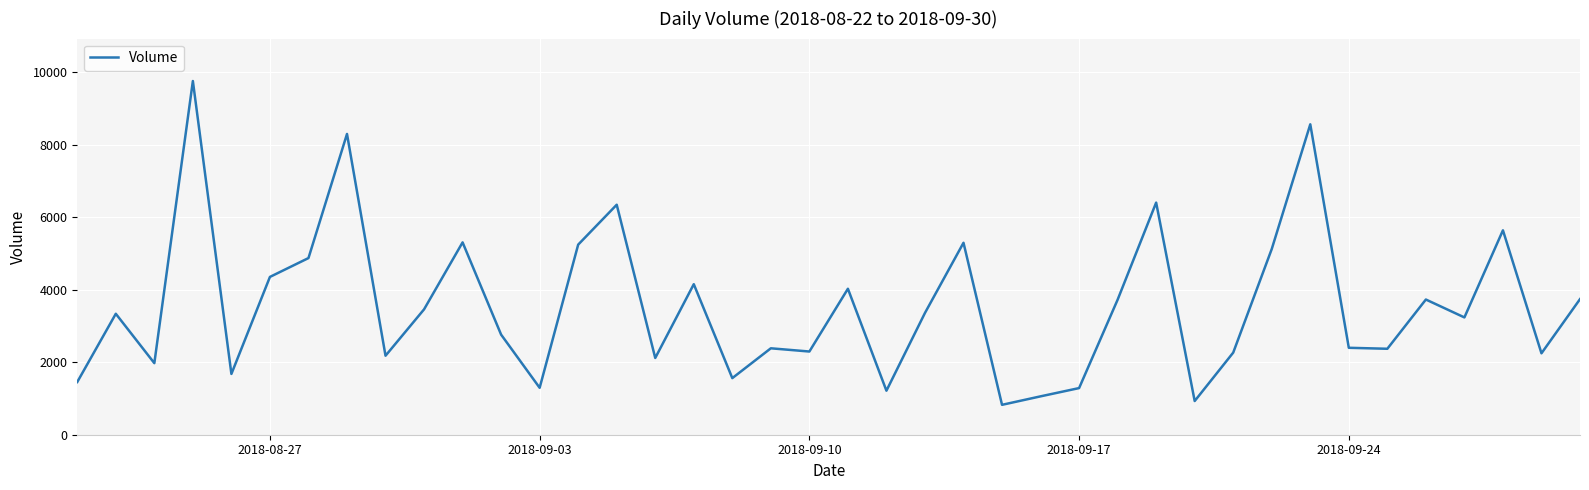

What is the smallest value displayed?

825